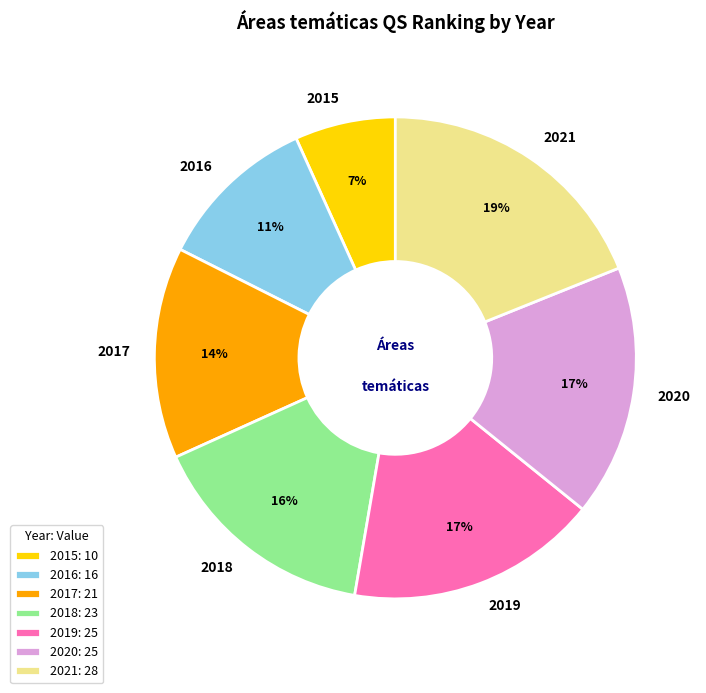

Which has a higher value, 2015 or 2021?

2021